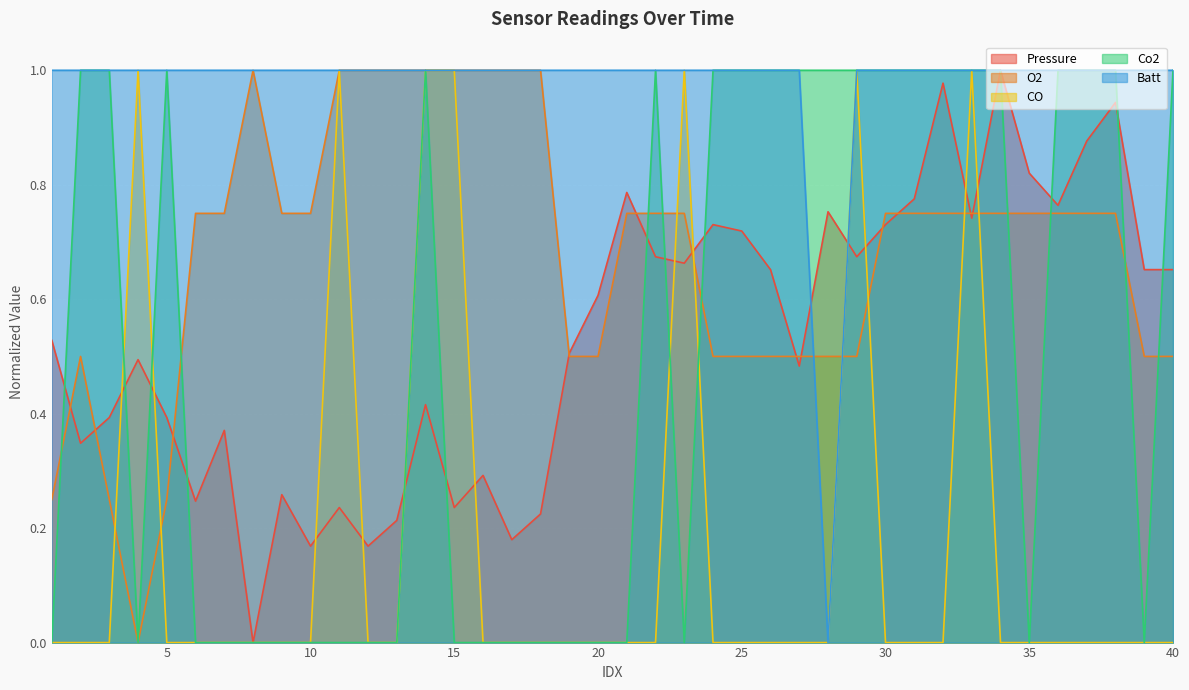

Between which two adjacent categories do Co2 and Pressure first intersect?

1 and 2